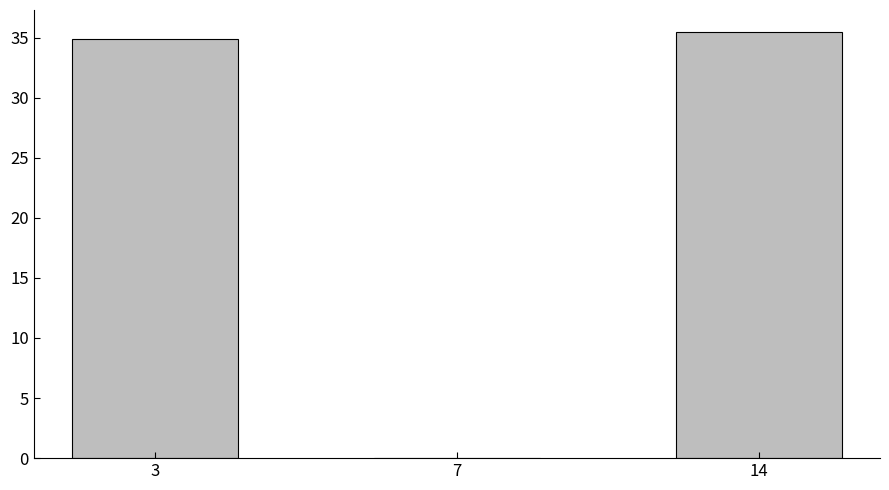

How many values are above zero?

2